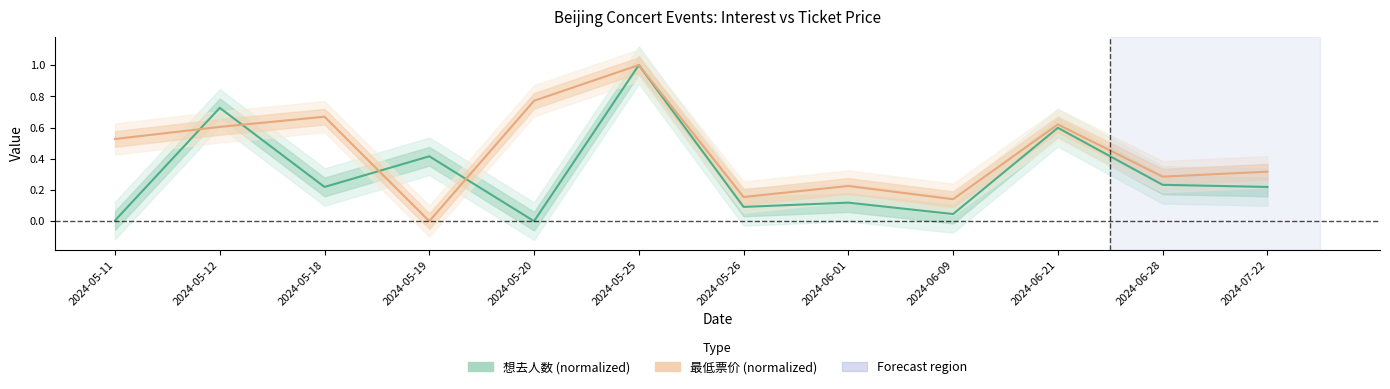

The 最低票价 (normalized) series shows -0.4 at 2024-05-19. True or false?

False